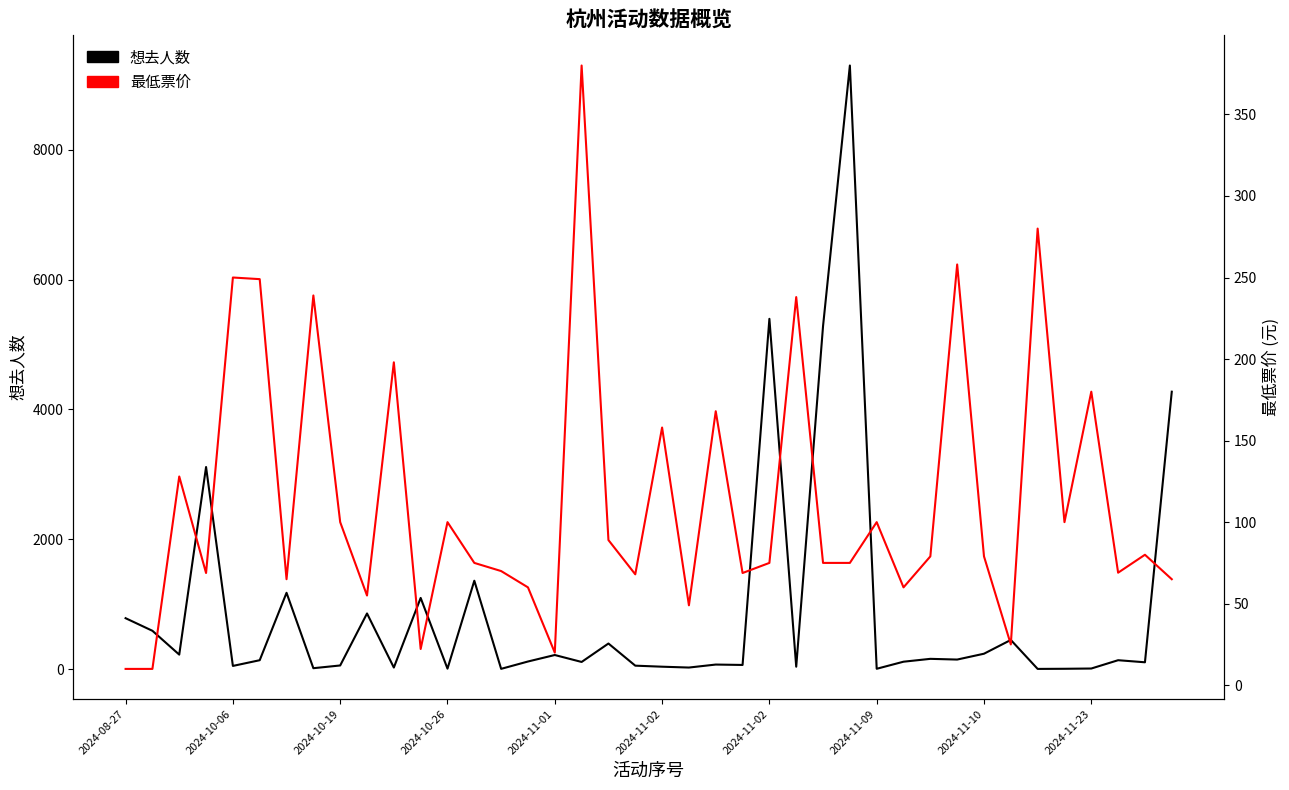

True or false: 最低票价 has a value of 7.1 at 11.

False